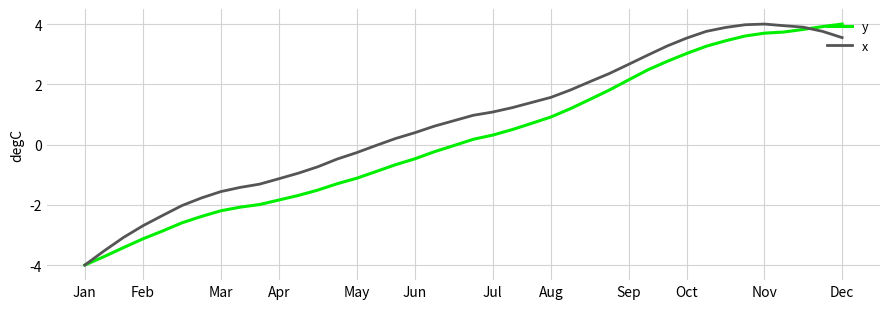

Which series has the largest total across all categories?

x